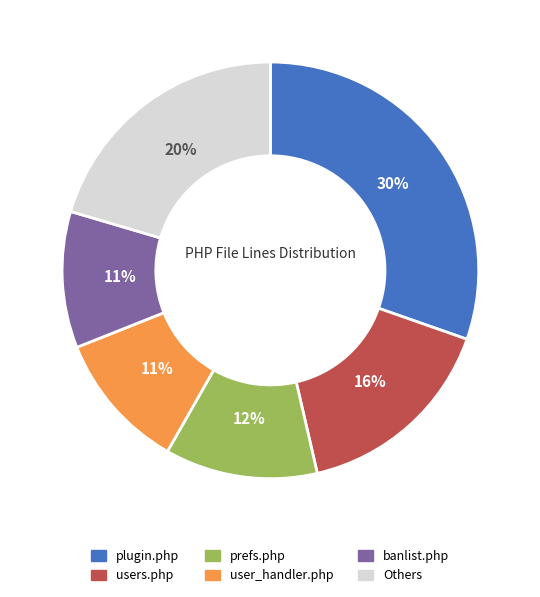

To the nearest percent, what is the average slice percentage?

17%